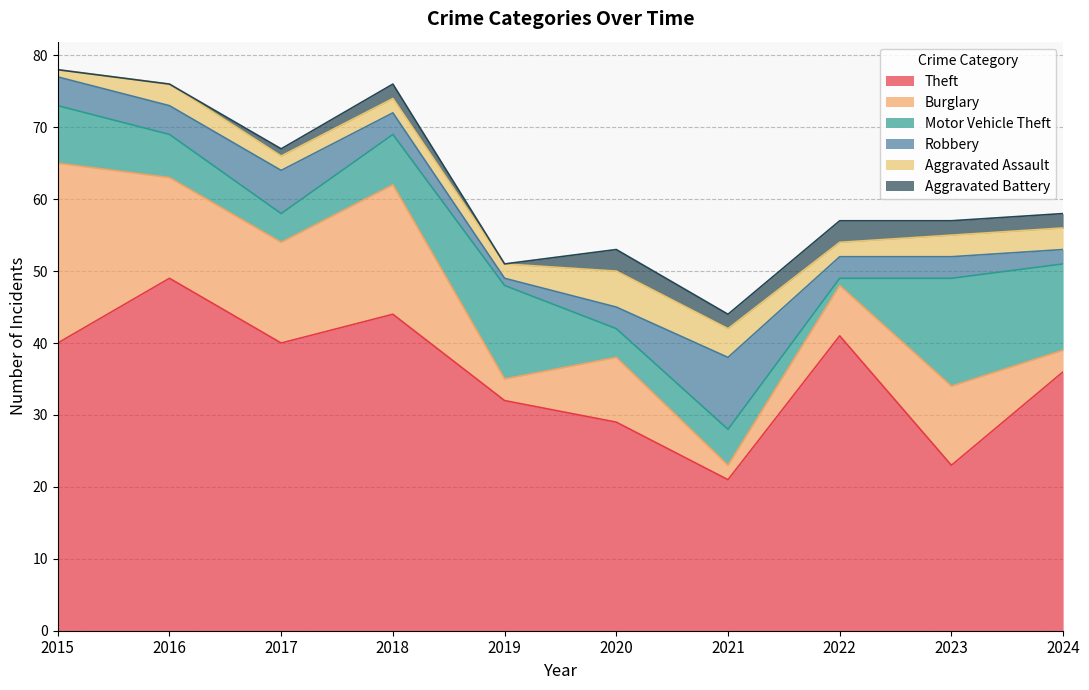

At which label does Robbery first exceed 3?

2015